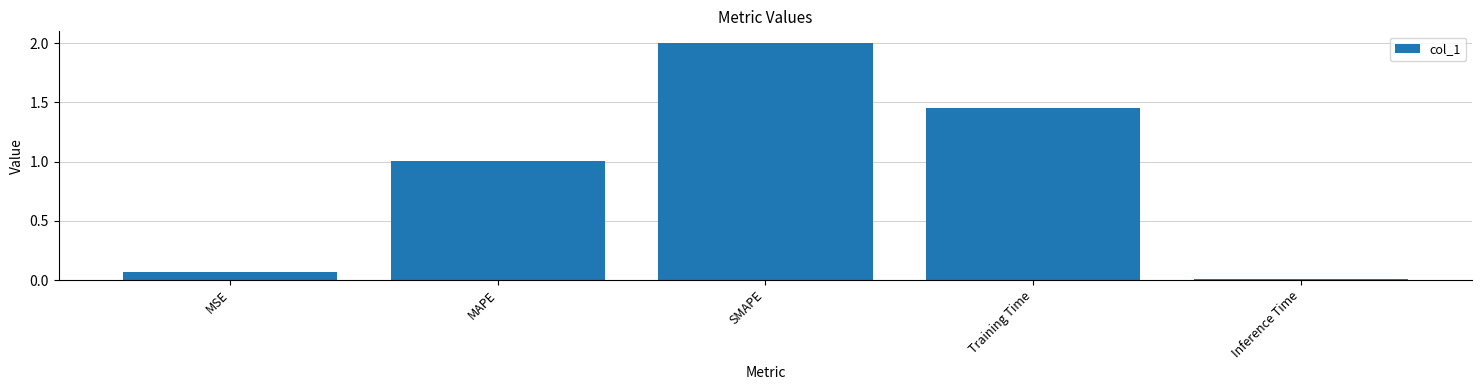

What is the maximum value shown in the chart?

2.0